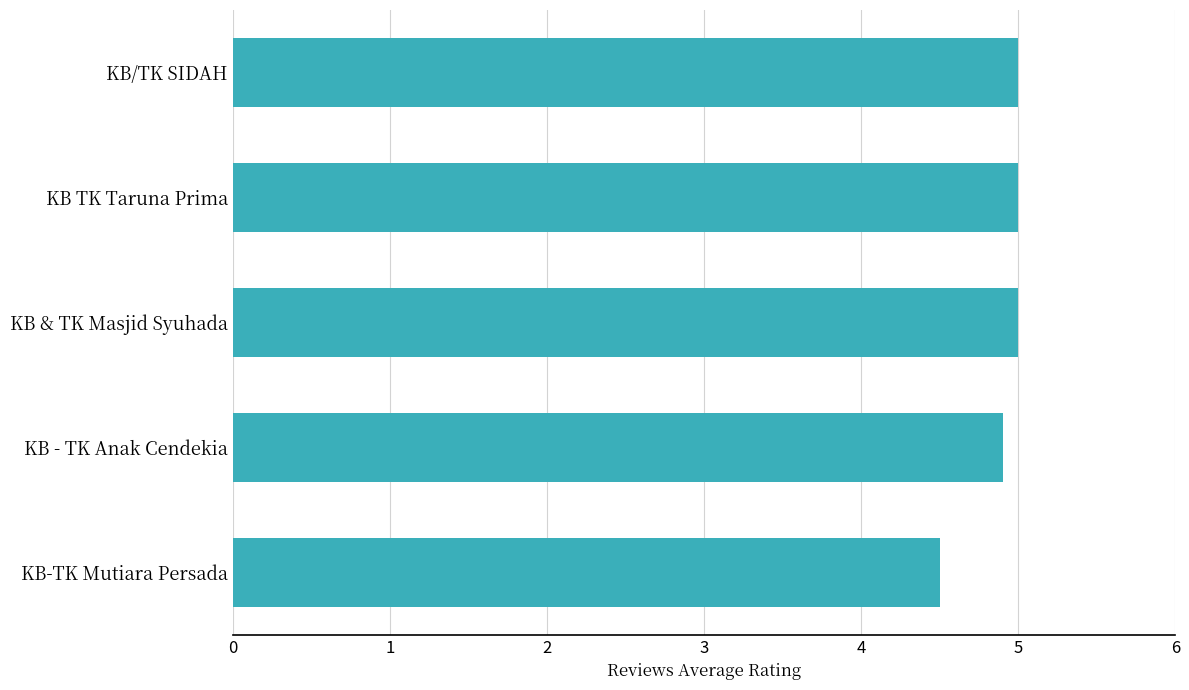

How many data points are less than 5?

2